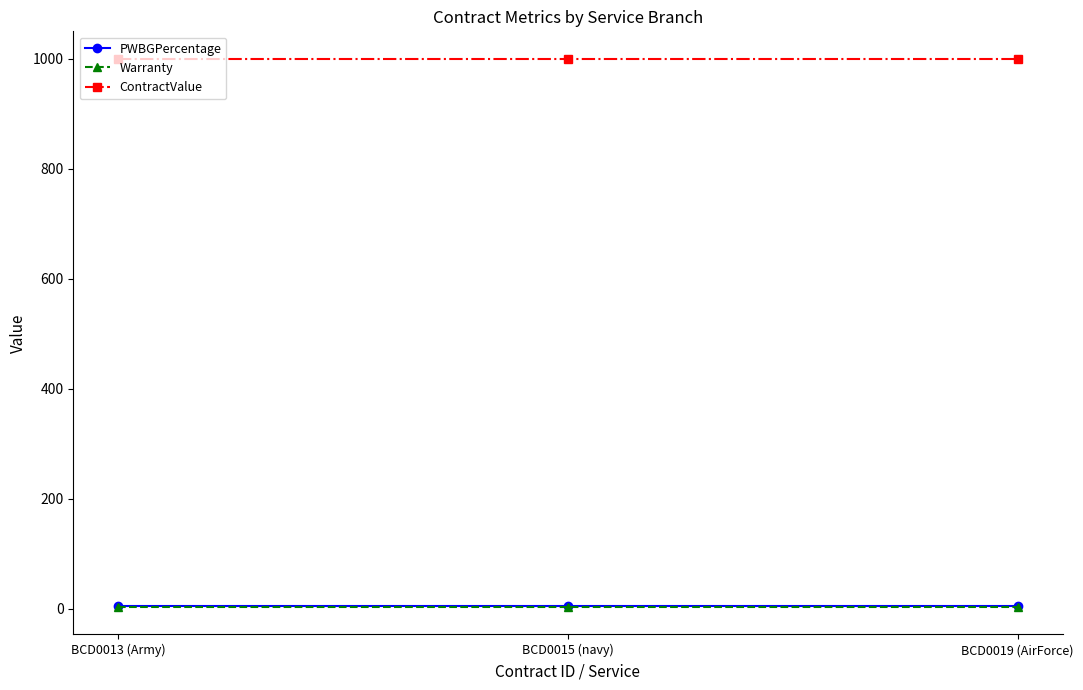

Does the chart have visible grid lines?

No